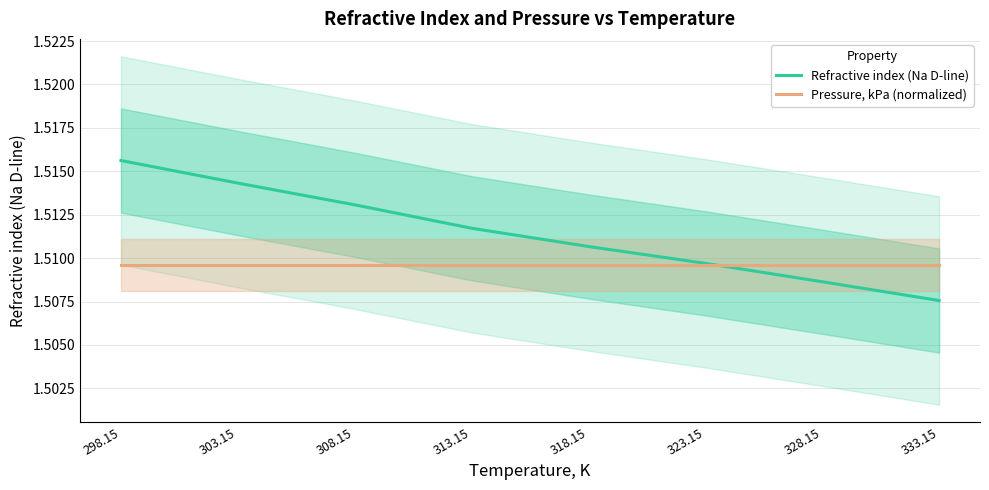

What position from the right is 308.15?

6